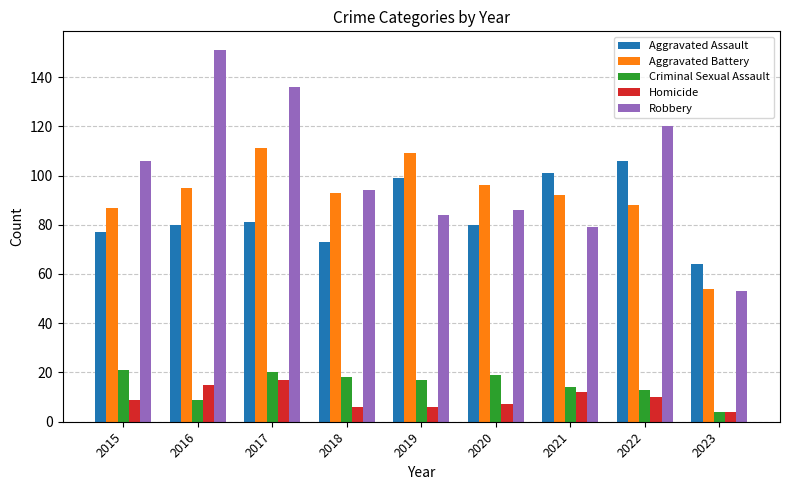

True or false: Criminal Sexual Assault has a value of 11 at 2020.

False